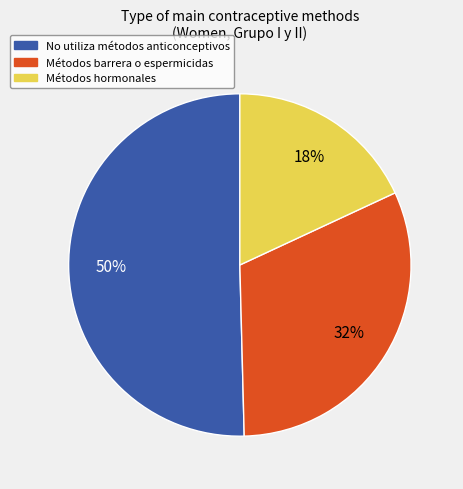

The Métodos hormonales slice represents 18% of the pie. True or false?

True